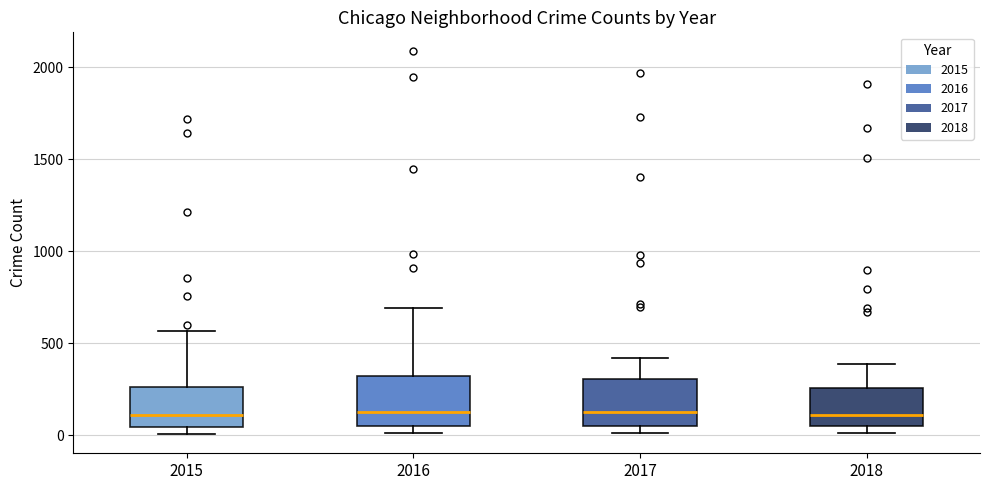

Reading left to right, read every box against the y-axis: the position of its median line, the range the box covers, and the ends of its whiskers. The values are not printed on the chart, so give them approximately, as read against the axis.

2015: median 100, box 50 to 250, whiskers 0 to 550
2016: median 150, box 50 to 300, whiskers 0 to 700
2017: median 100, box 50 to 300, whiskers 0 to 400
2018: median 100, box 50 to 250, whiskers 0 to 400